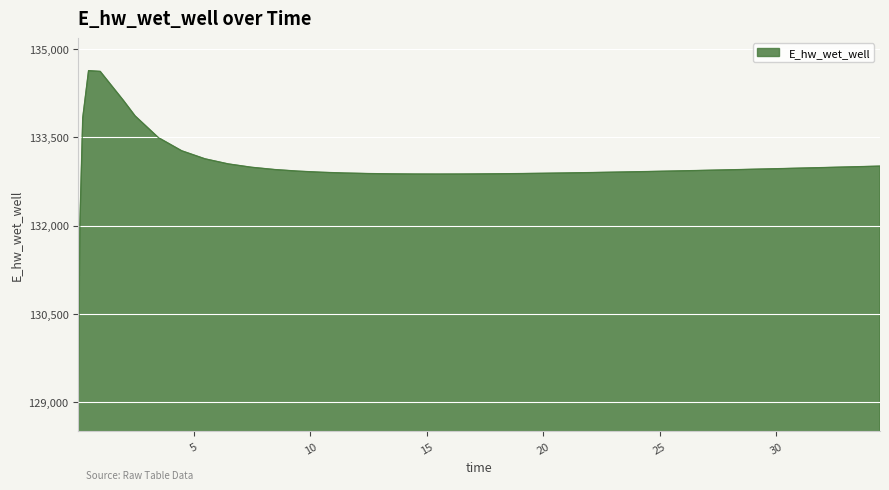

What is the difference between the maximum and minimum values?

5557.7